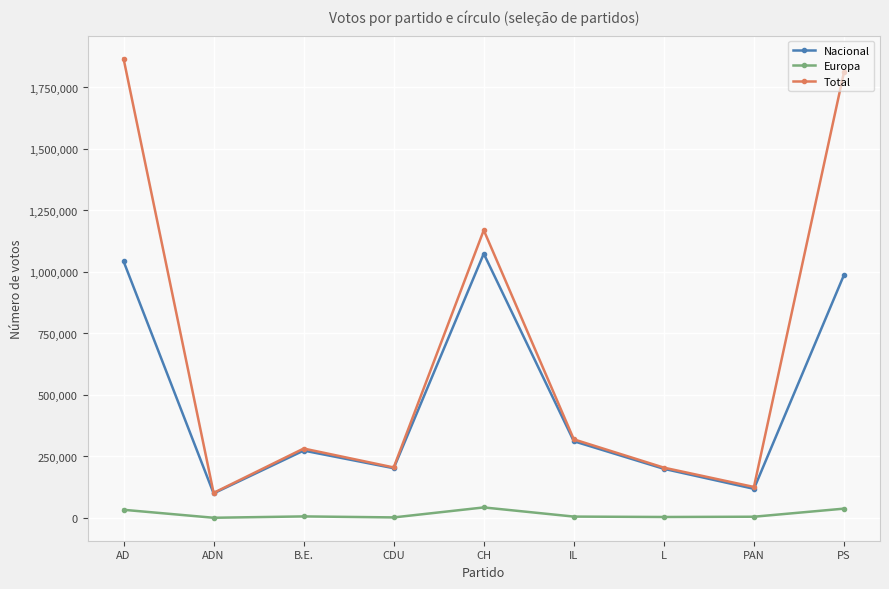

List the series in order of their overall mean, highest first.

Total, Nacional, Europa